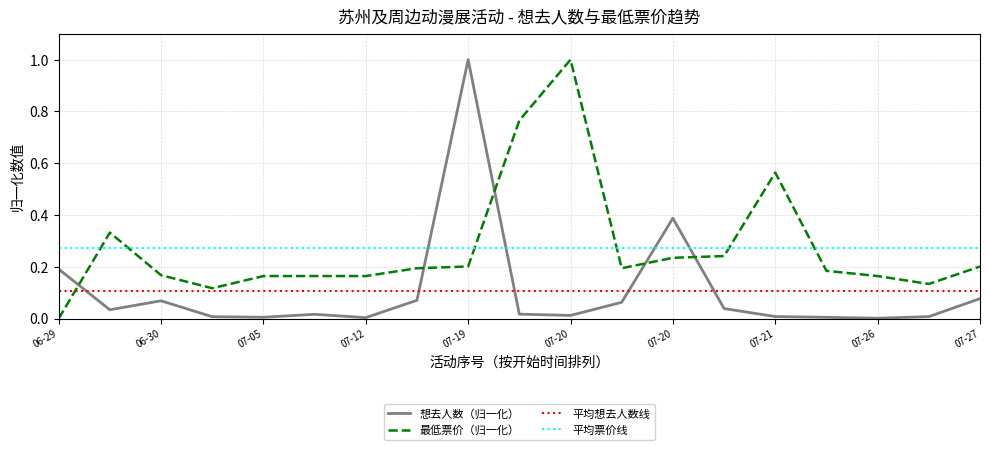

True or false: 想去人数（归一化） and 最低票价（归一化） intersect in this chart.

True